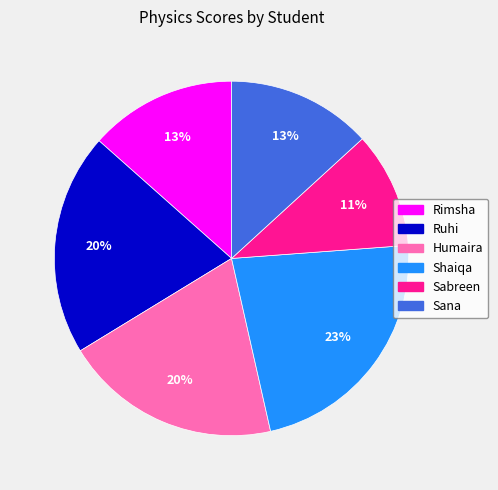

Between Sana and Shaiqa, which is larger?

Shaiqa